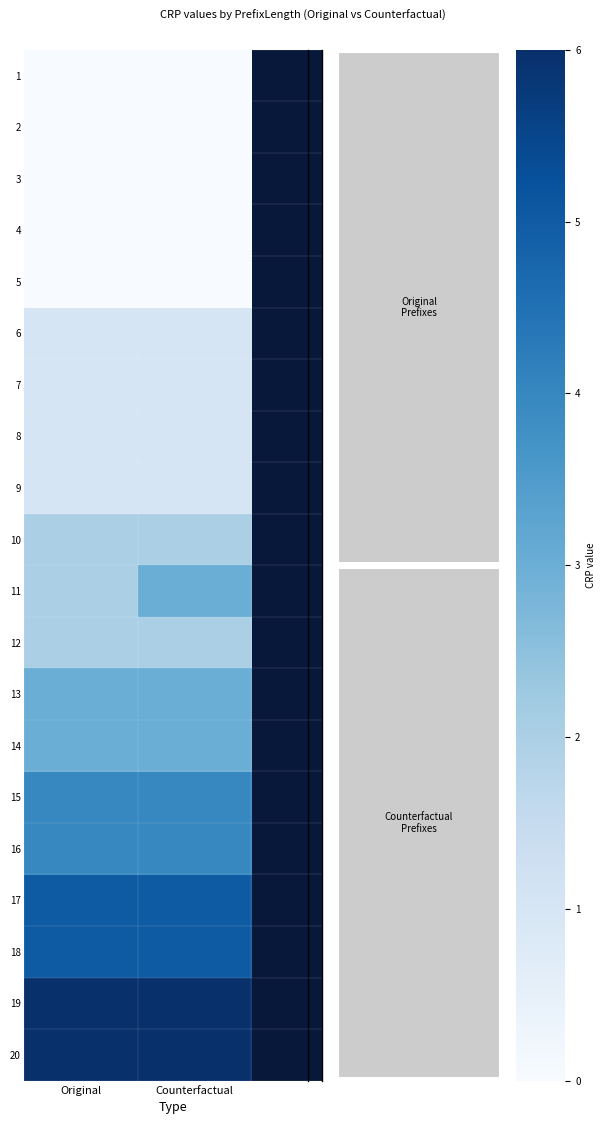

Reading right to left, what are all the values shown in this chart?

1: Counterfactual=0	Original=0
2: Counterfactual=0	Original=0
3: Counterfactual=0	Original=0
4: Counterfactual=0	Original=0
5: Counterfactual=0	Original=0
6: Counterfactual=1	Original=1
7: Counterfactual=1	Original=1
8: Counterfactual=1	Original=1
9: Counterfactual=1	Original=1
10: Counterfactual=2	Original=2
11: Counterfactual=3	Original=2
12: Counterfactual=2	Original=2
13: Counterfactual=3	Original=3
14: Counterfactual=3	Original=3
15: Counterfactual=4	Original=4
16: Counterfactual=4	Original=4
17: Counterfactual=5	Original=5
18: Counterfactual=5	Original=5
19: Counterfactual=6	Original=6
20: Counterfactual=6	Original=6